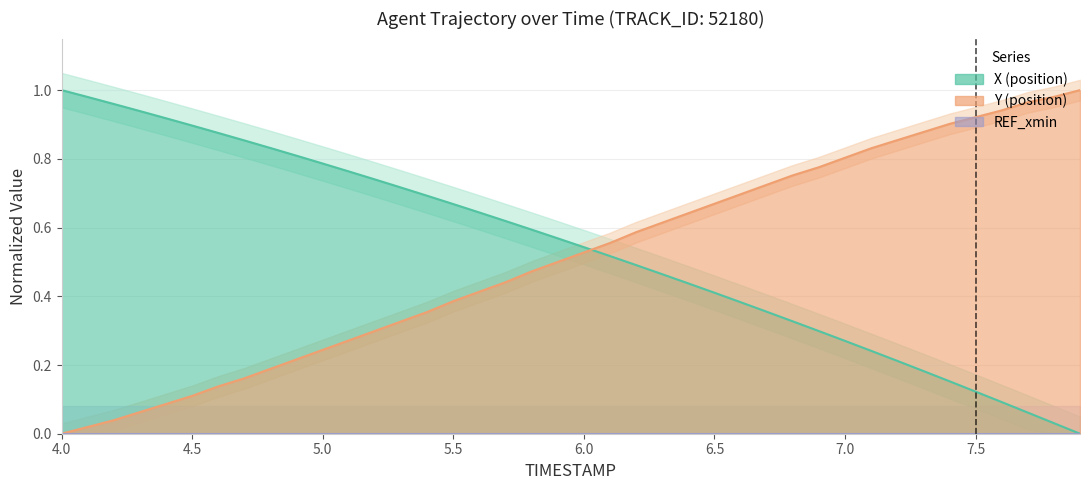

Which label corresponds to the largest value in the chart?

4.0